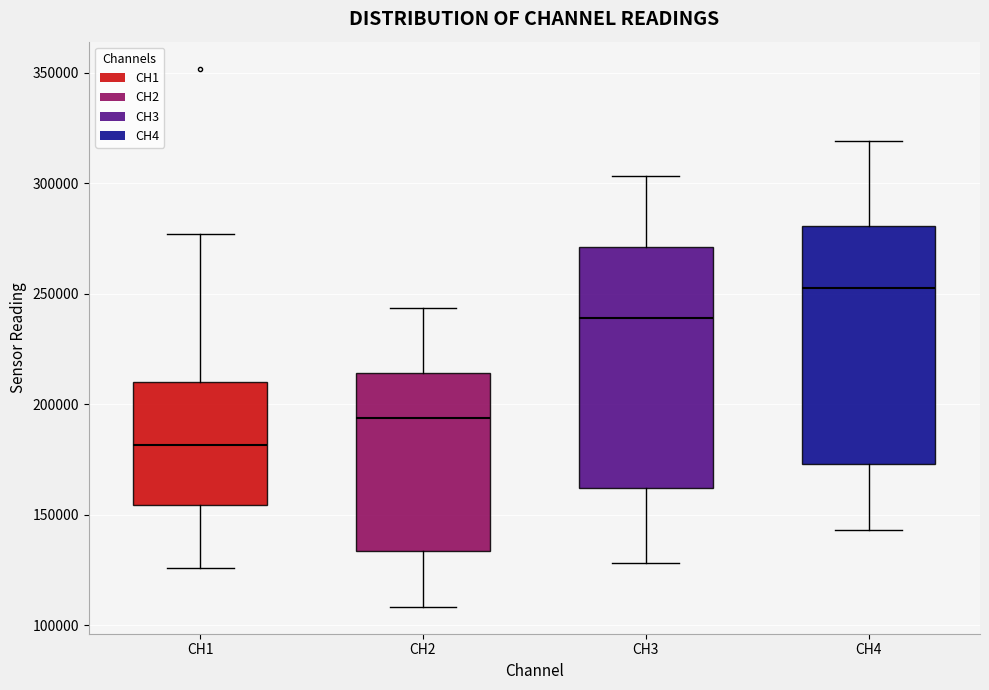

Which box has the highest median line?

CH4